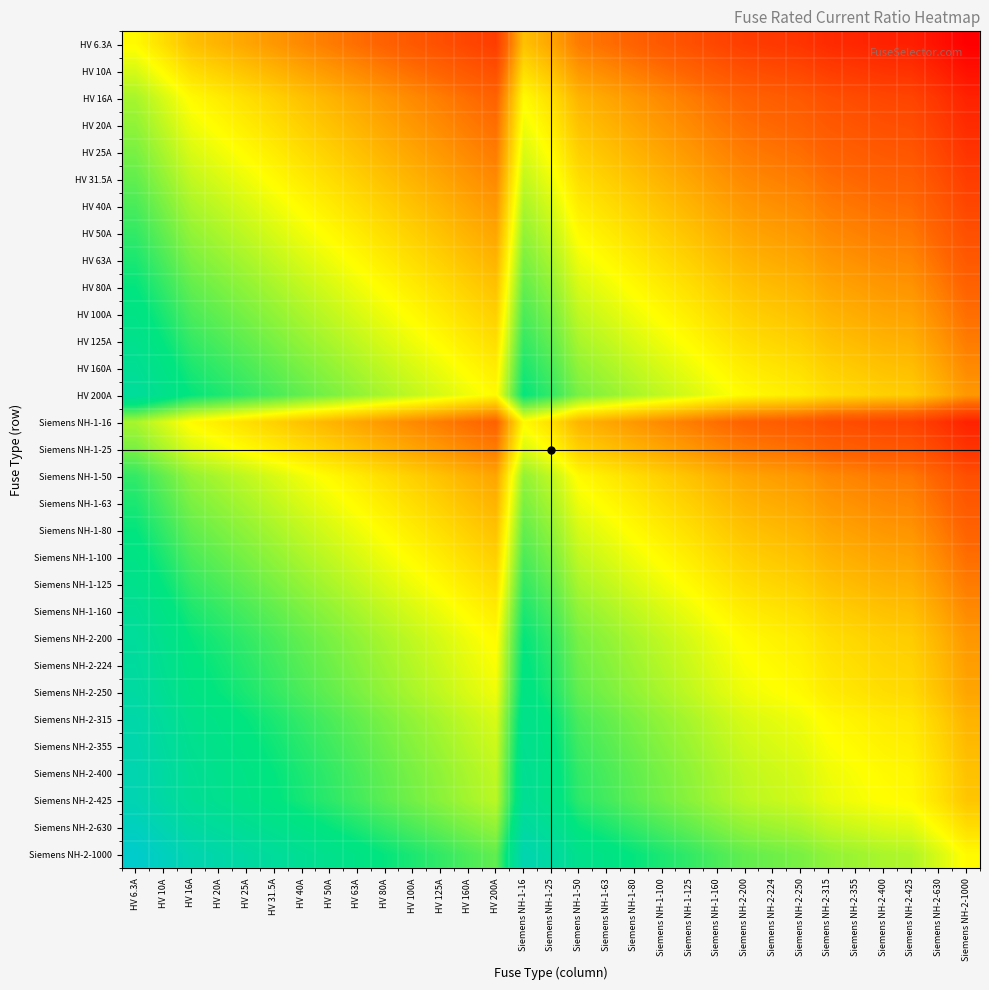

How many distinct data groups are displayed?

31